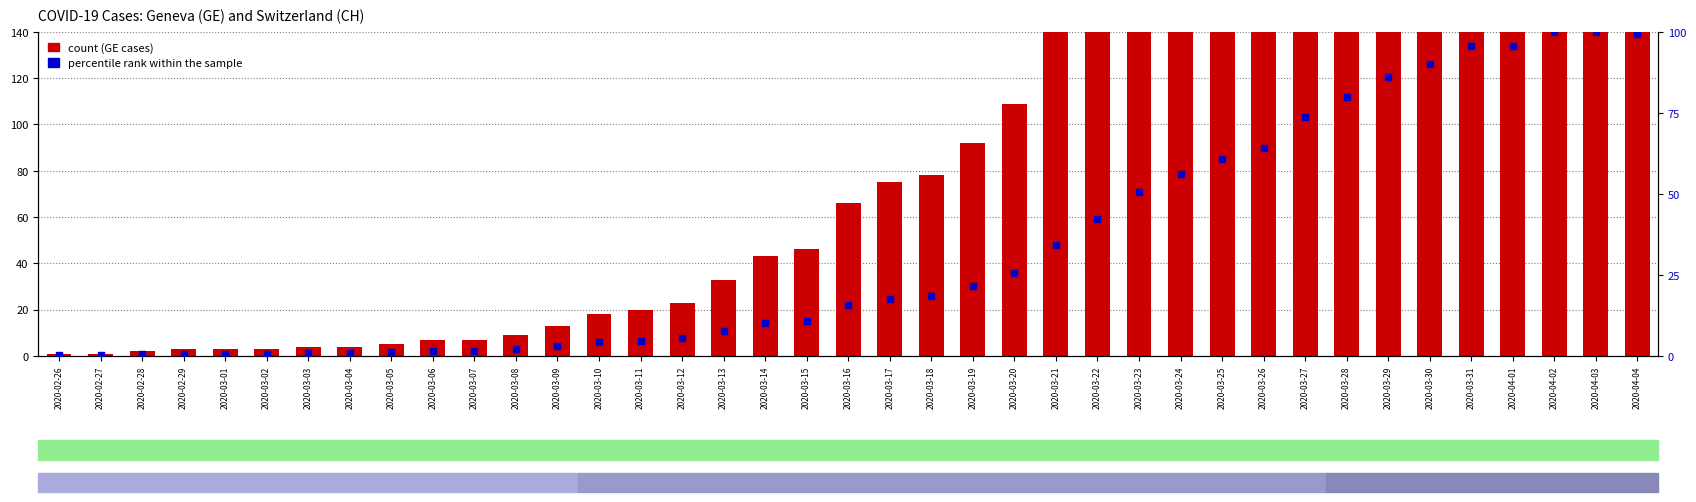

Which series has the widest spread of Y values?

count (GE)